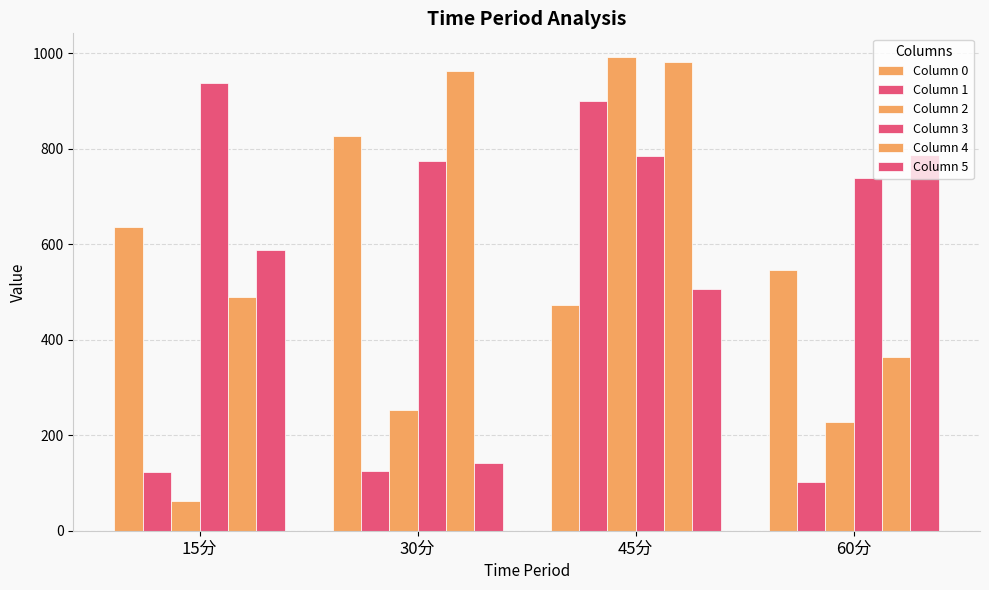

Are the bars horizontal?

No